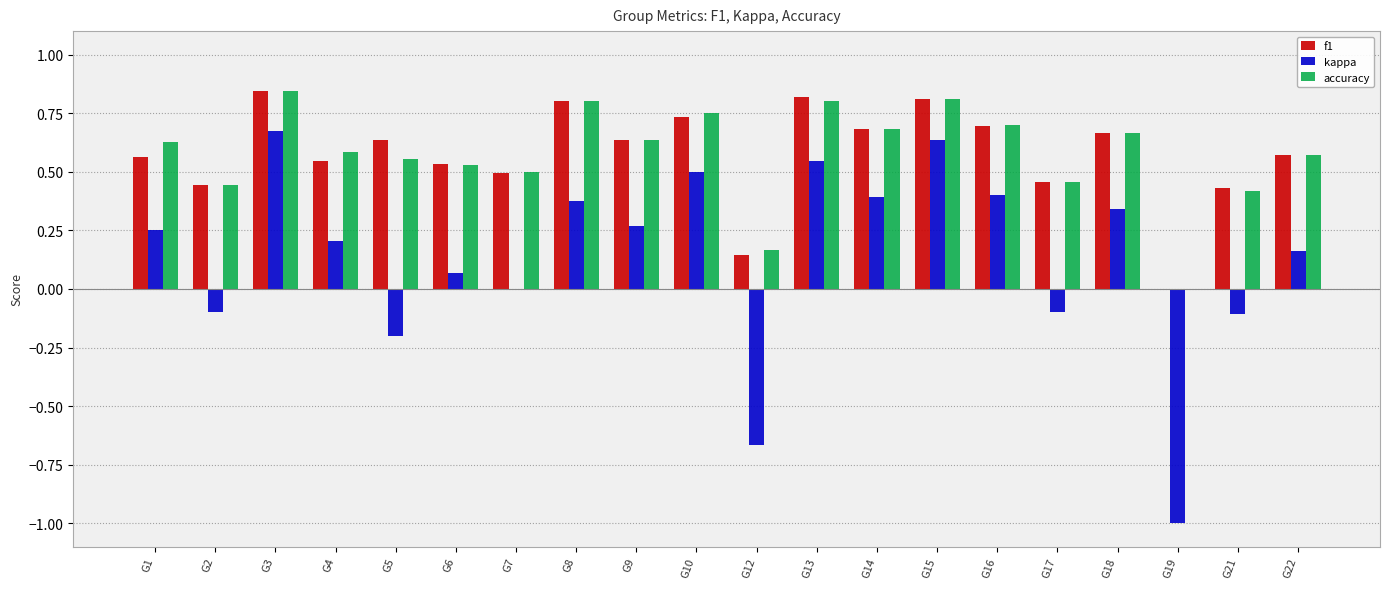

What is the difference between the kappa values at G12 and G4?

0.9